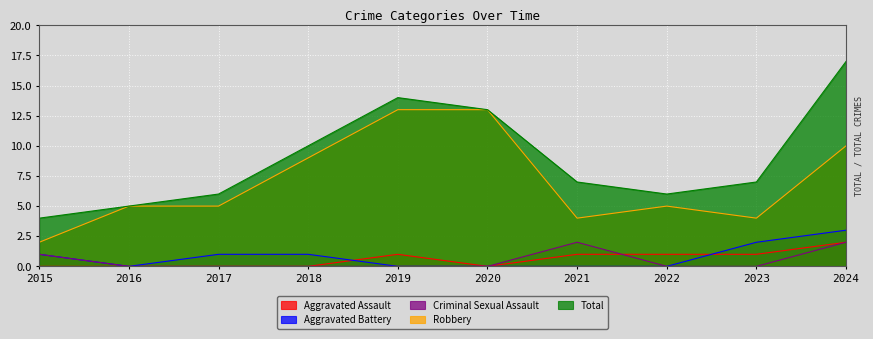

Reading left to right, what are all the values shown in this chart?

Aggravated Assault: 2015=0	2016=0	2017=0	2018=0	2019=1	2020=0	2021=1	2022=1	2023=1	2024=2
Aggravated Battery: 2015=1	2016=0	2017=1	2018=1	2019=0	2020=0	2021=0	2022=0	2023=2	2024=3
Criminal Sexual Assault: 2015=1	2016=0	2017=0	2018=0	2019=0	2020=0	2021=2	2022=0	2023=0	2024=2
Robbery: 2015=2	2016=5	2017=5	2018=9	2019=13	2020=13	2021=4	2022=5	2023=4	2024=10
Total: 2015=4	2016=5	2017=6	2018=10	2019=14	2020=13	2021=7	2022=6	2023=7	2024=17